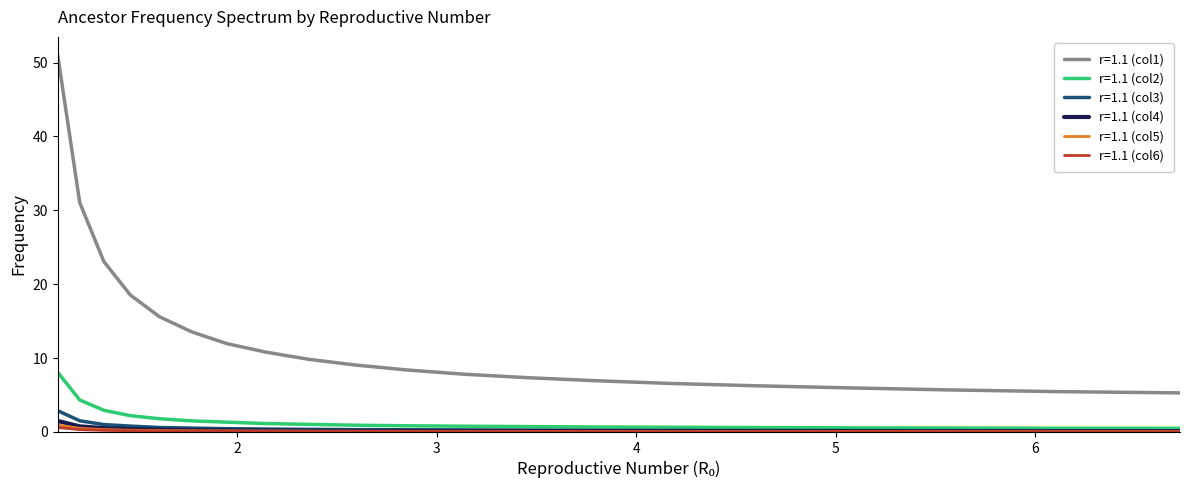

True or false: r=1.1 (col1) and r=1.1 (col3) intersect in this chart.

False